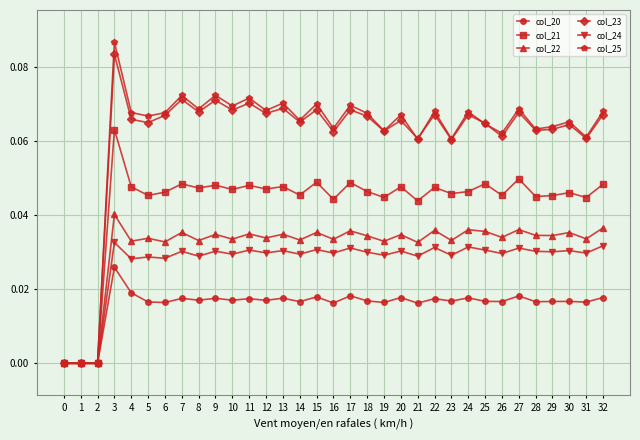

True or false: col_24 has a value of 0.0 at 29.

True